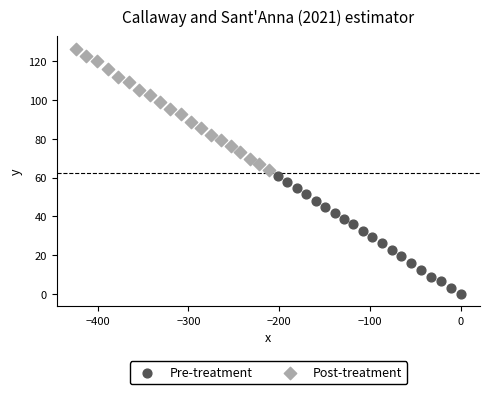

Which series has the widest spread of Y values?

Post-treatment